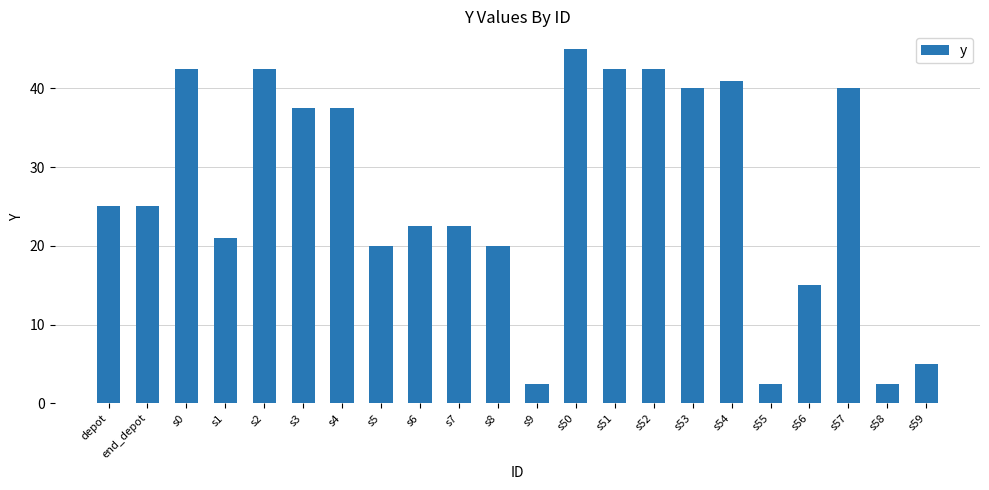

What is the label of the 16th bar from the left?

s53